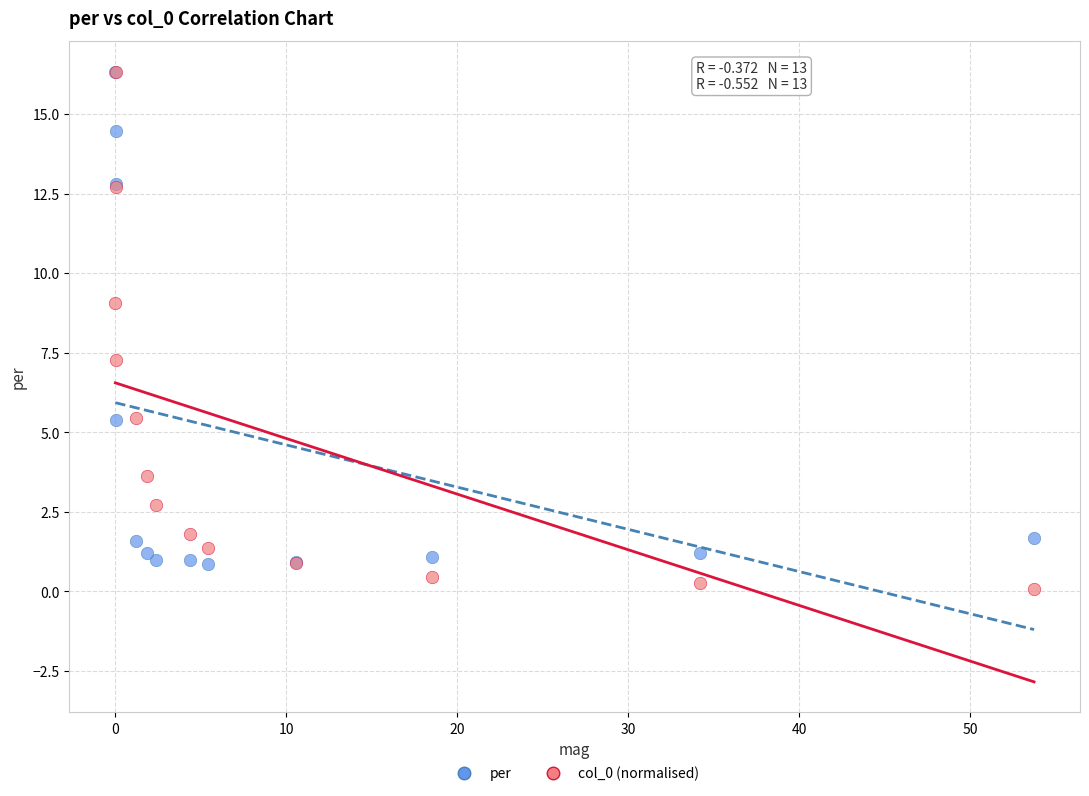

In the per series, what Y value is closest to 8?

5.4